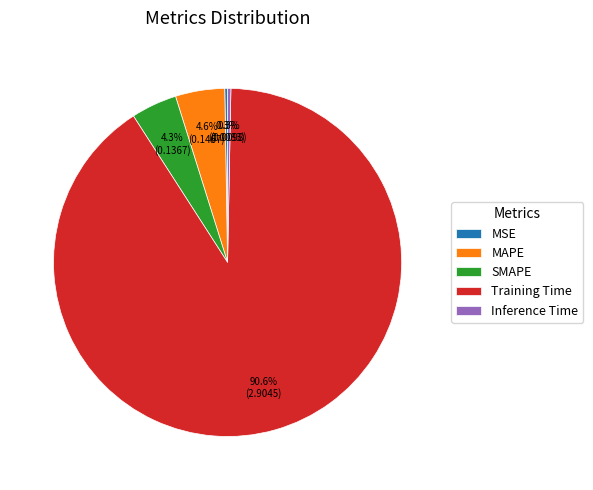

To the nearest percent, what portion does Training Time represent?

91%